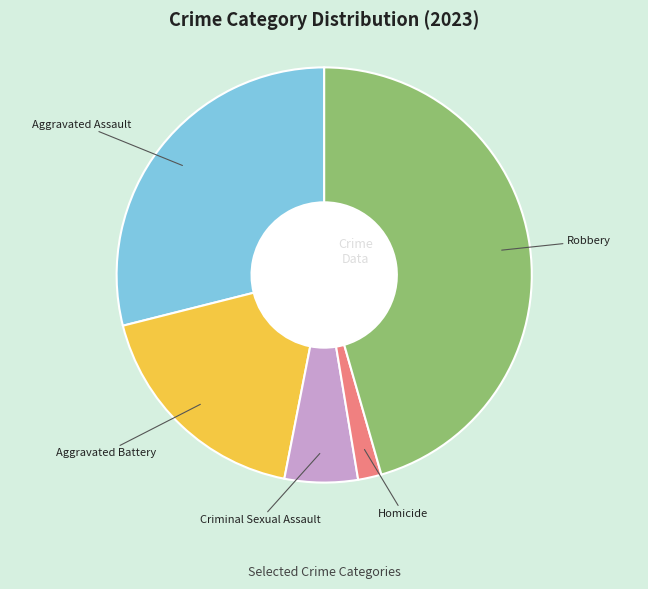

What is the smallest slice in the pie chart?

Homicide